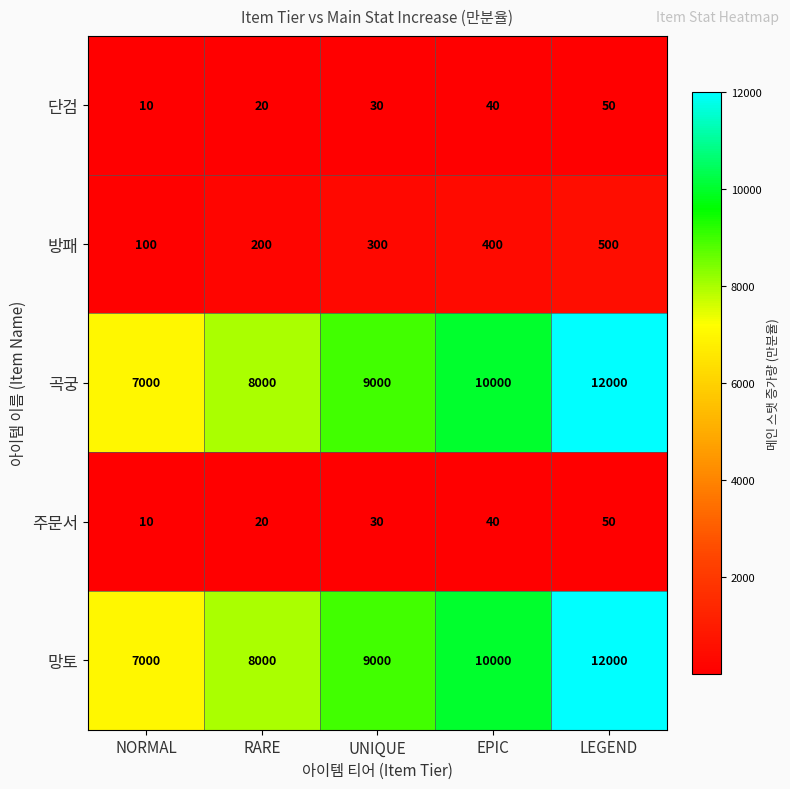

What is the spread (max minus min) of values at LEGEND?

11950